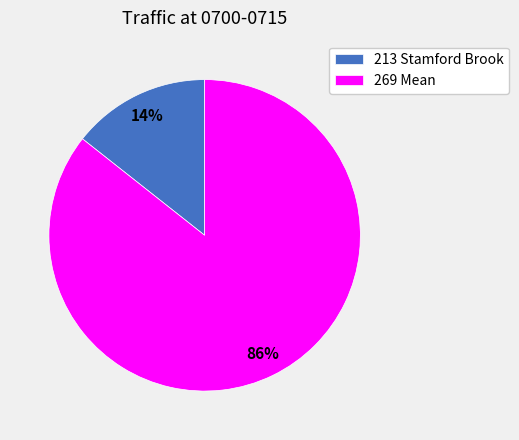

Which category has the smallest portion of the pie?

213 Stamford Brook